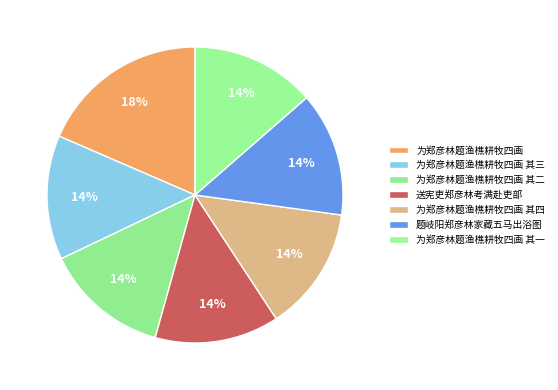

Count the number of slices in the pie.

7